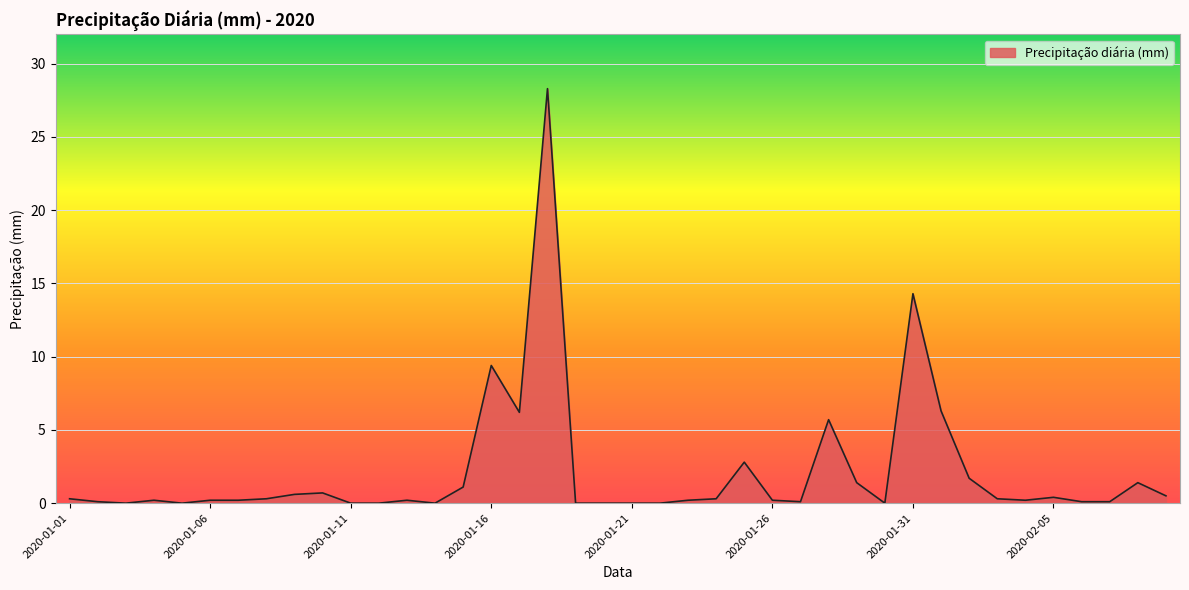

What is the difference between the maximum and minimum values?

28.3